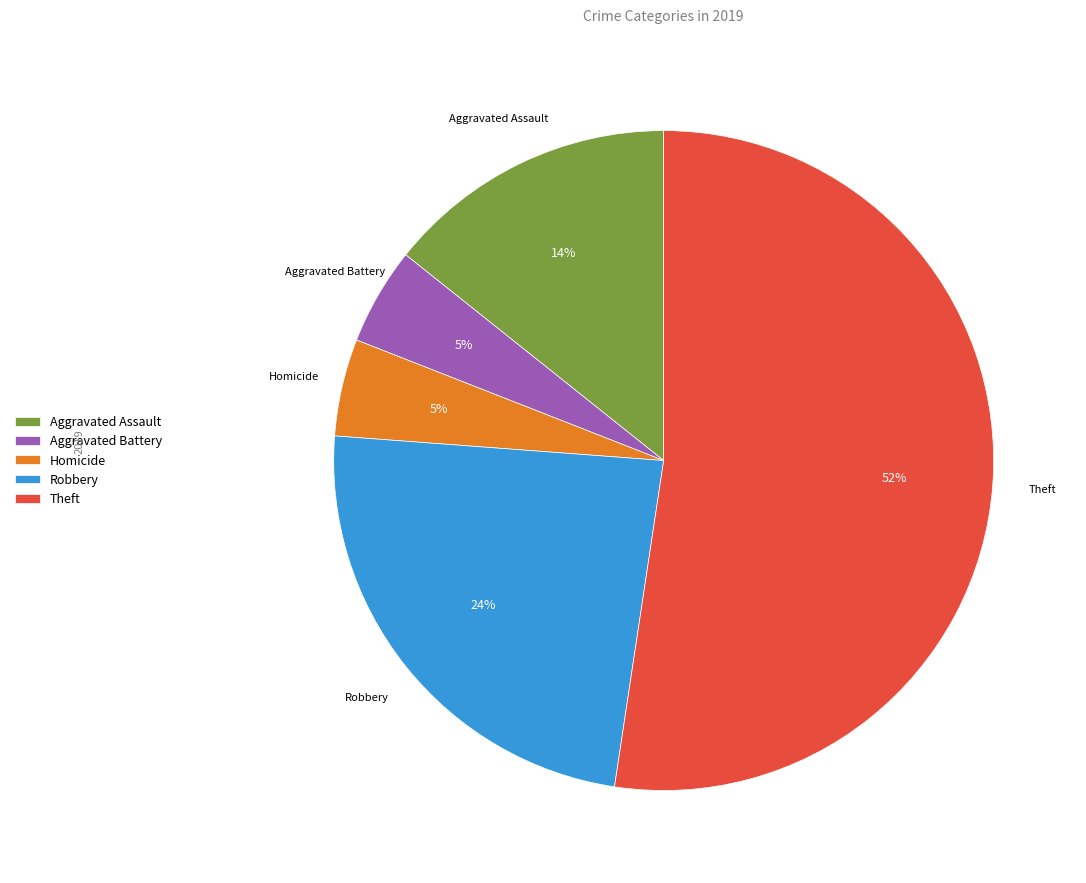

Is the sum of Homicide and Aggravated Assault greater than half?

No